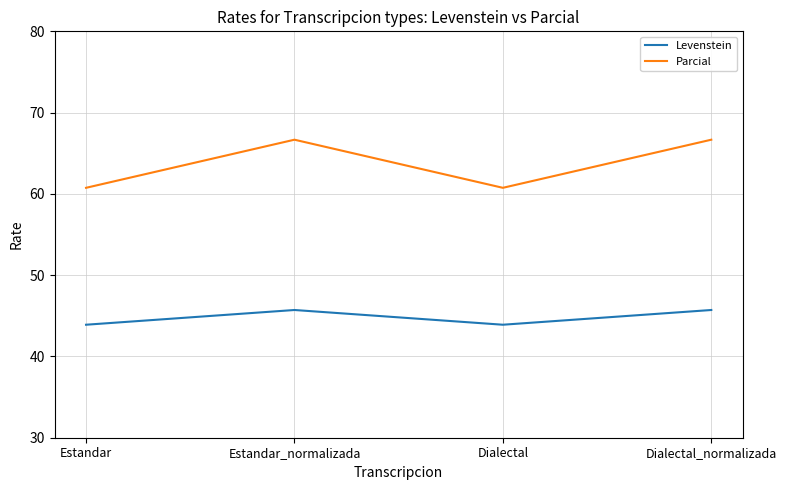

How many series are shown in this chart?

2